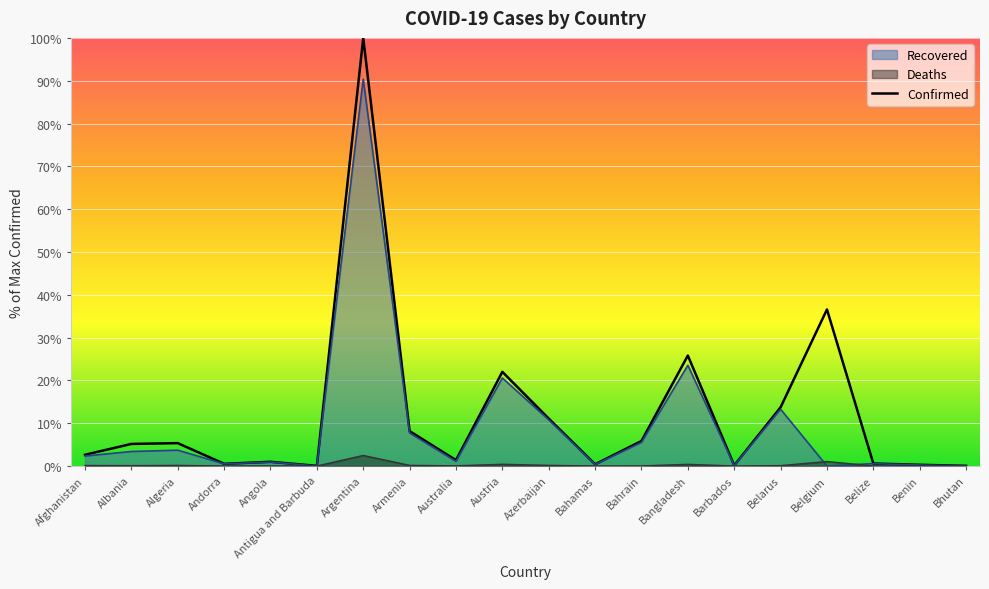

What is the value of the 11th point from the left?

11.1